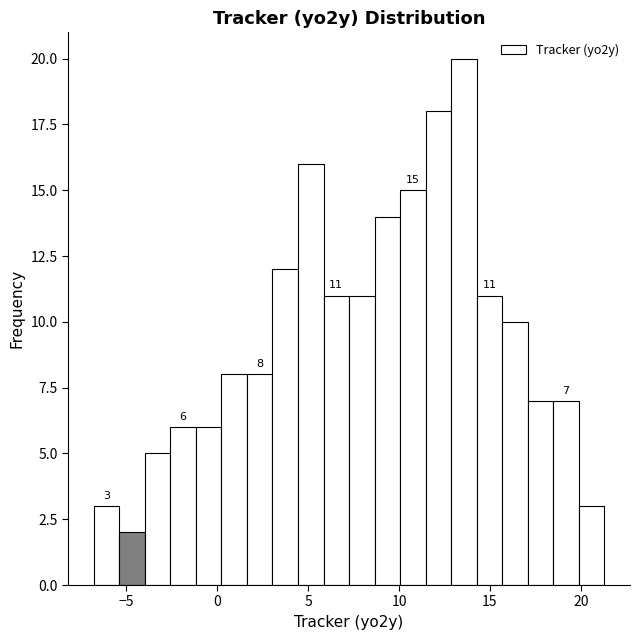

Read against the x-axis, roughly where is the centre of the tallest bar?

13.5